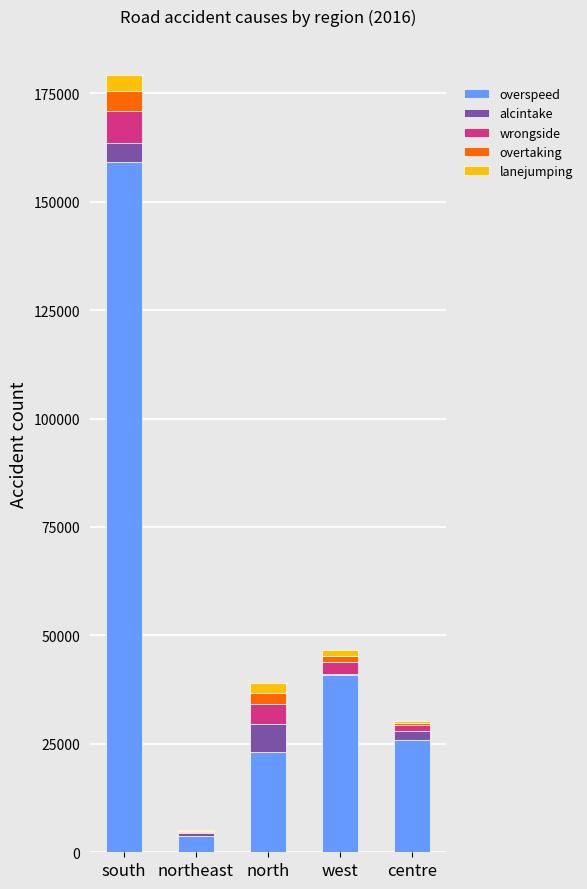

What is the maximum value for overspeed?

159223